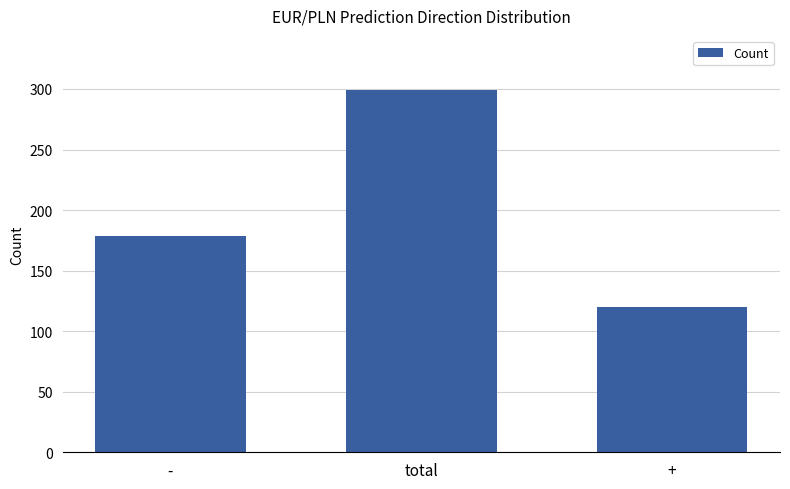

Is it true that the value at - is 254?

False